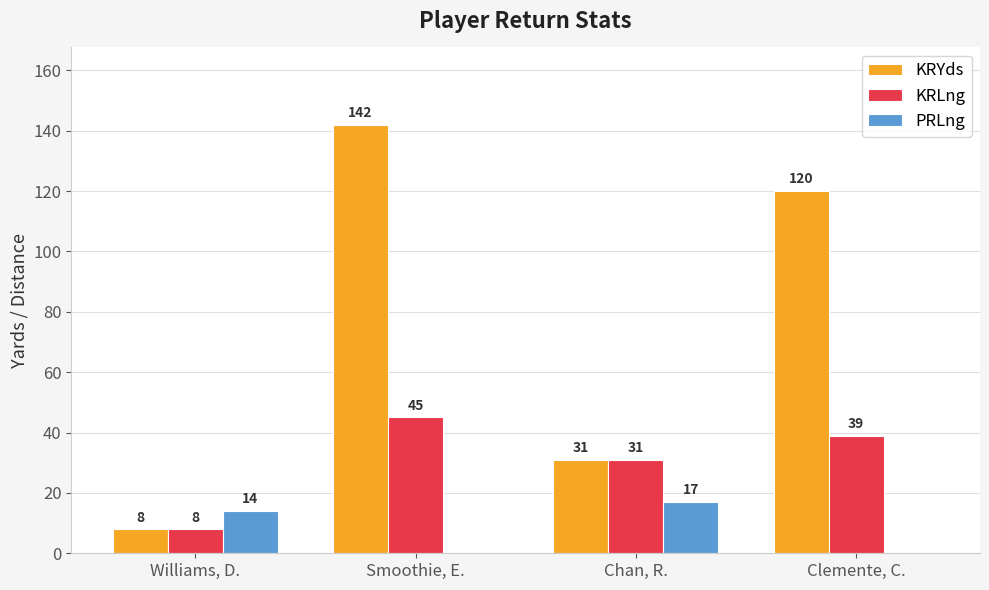

Which series changed the most between Smoothie, E. and Chan, R.?

KRYds